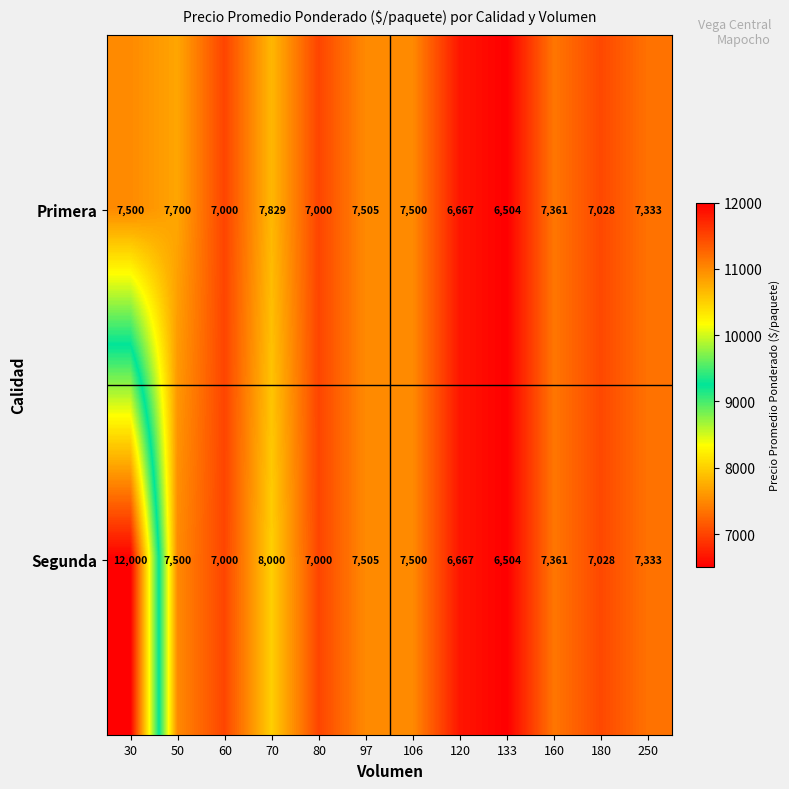

What is the difference between the maximum and minimum values in the Segunda series?

5496